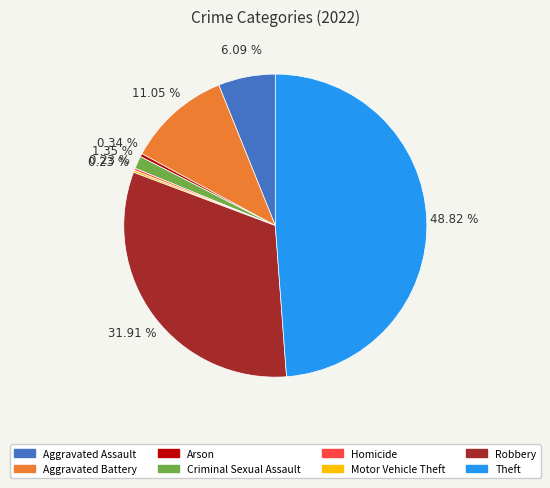

What percentage is NOT represented by Aggravated Assault?

93.9%